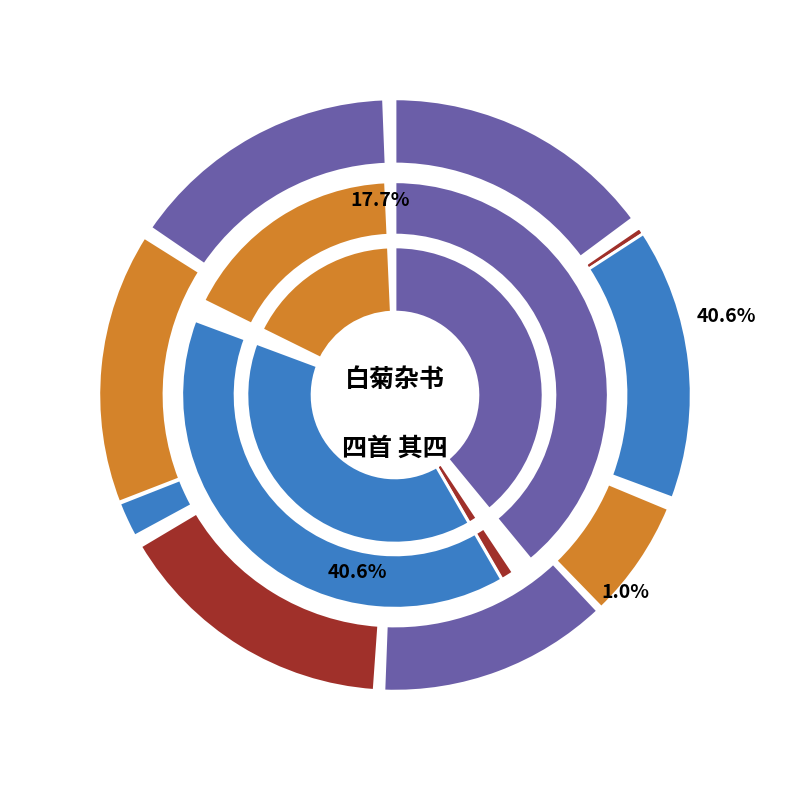

What is the change in value from 白菊杂书四首 其四 to 白菊杂书四首 其一?

-3